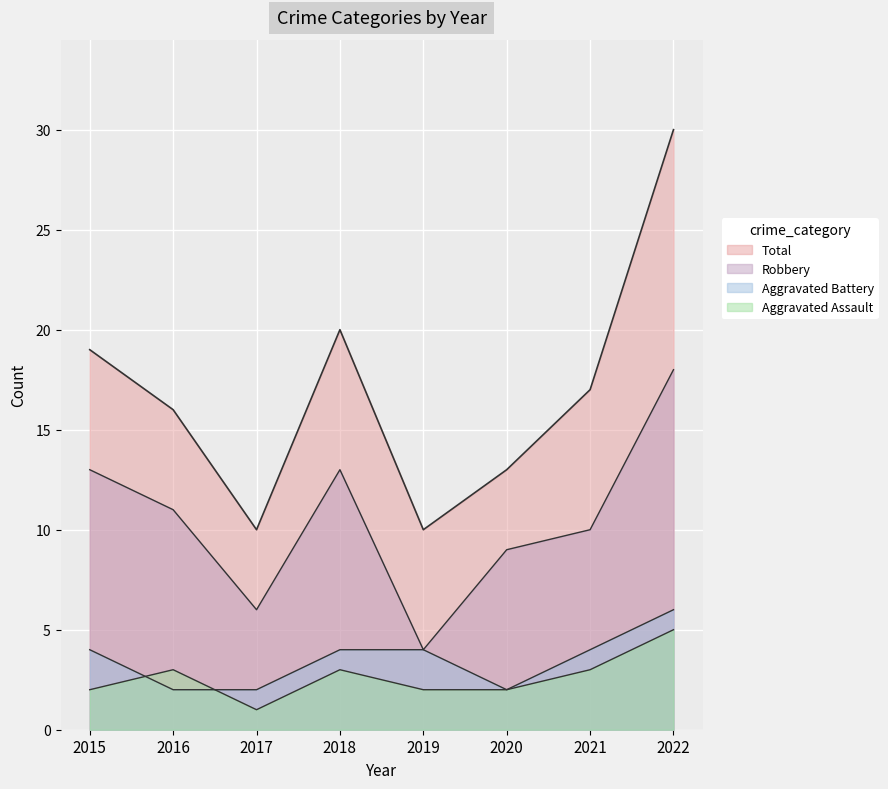

True or false: Aggravated Assault has more than 1 points higher than both neighbors.

True